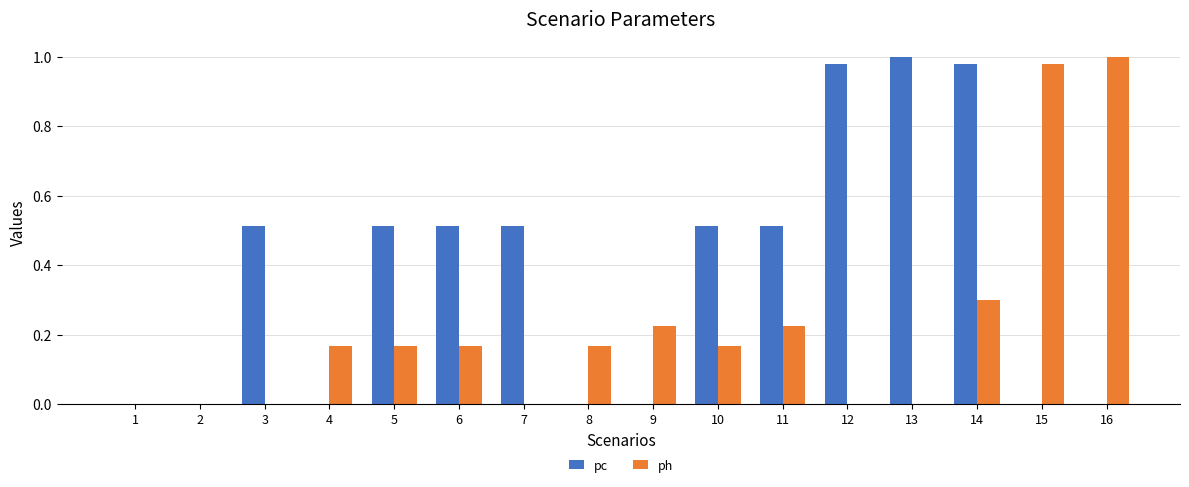

Is the value of pc at 10 greater than the value of ph at 5?

Yes